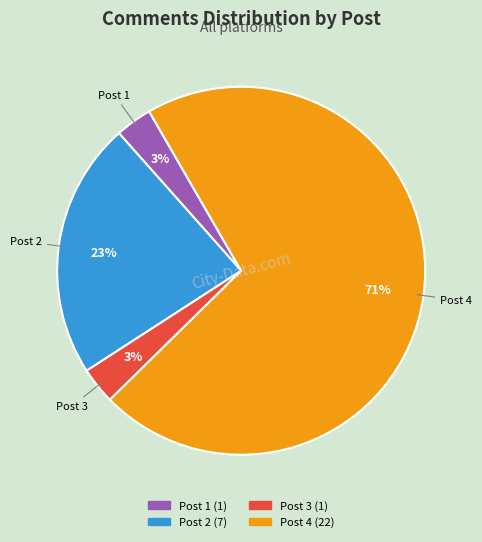

Is there any slice that represents more than half of the pie?

Yes